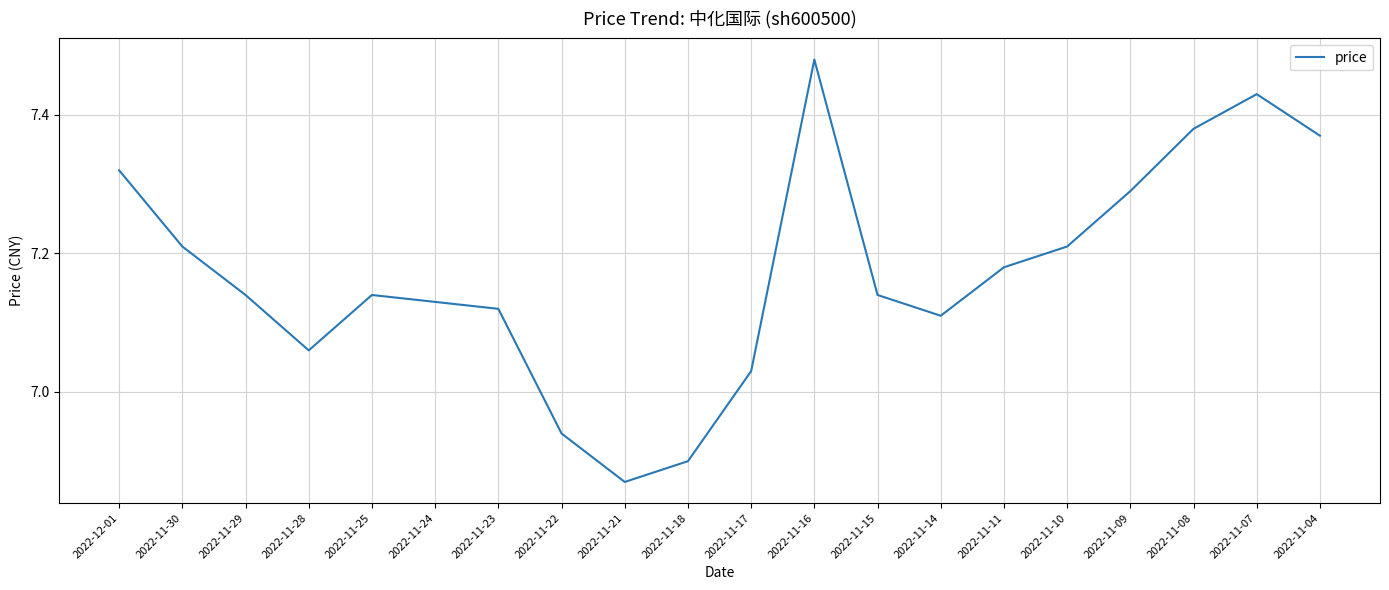

What is the difference between the second highest and minimum values?

0.6